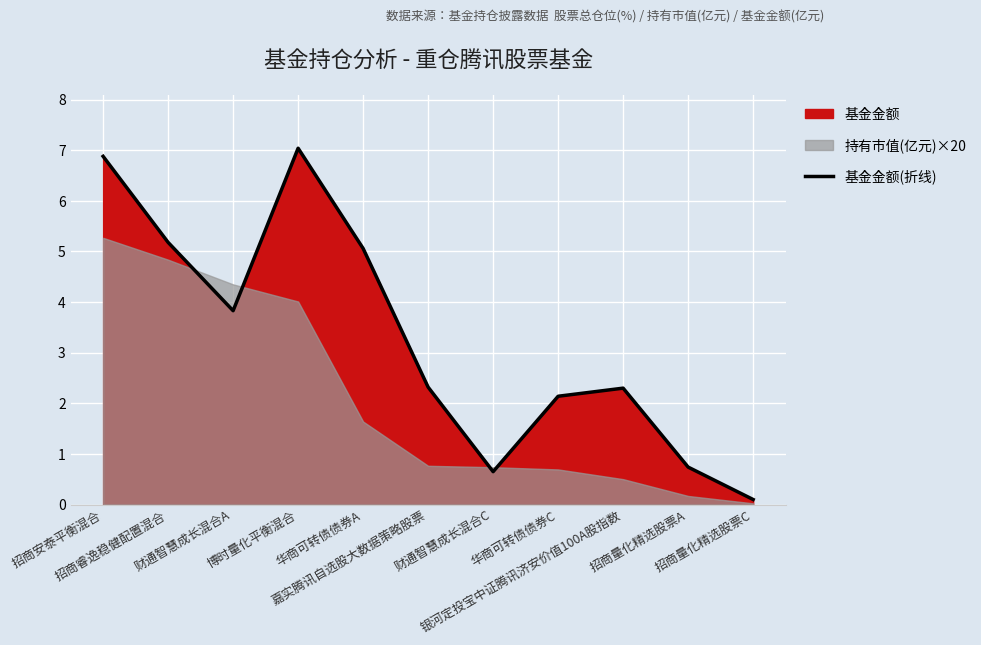

How many data points are less than 2?

3